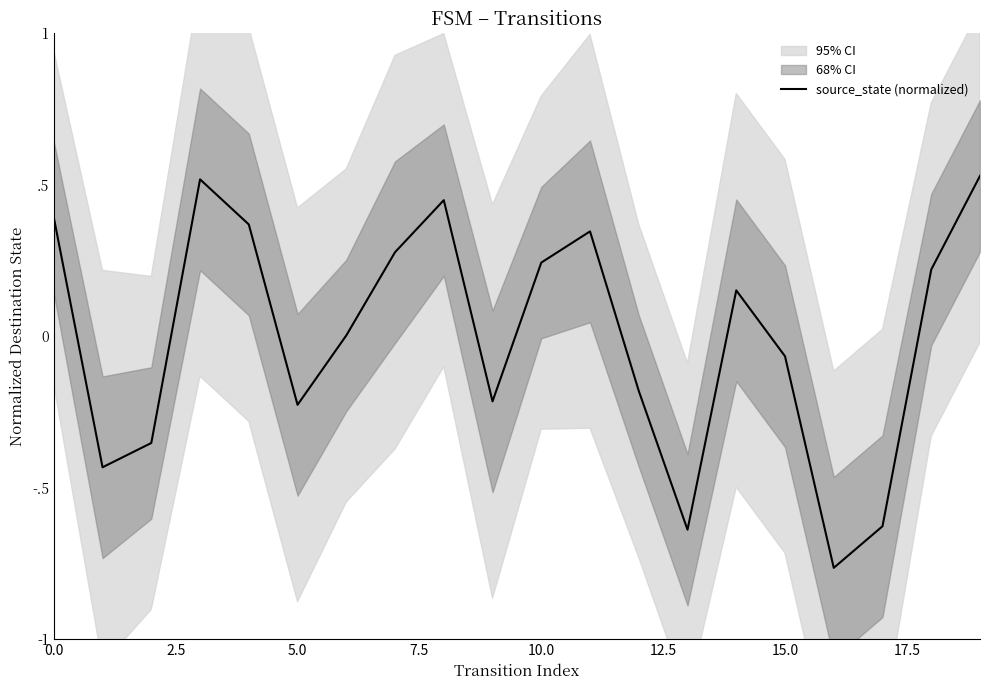

What is the minimum value shown in the chart?

-0.8